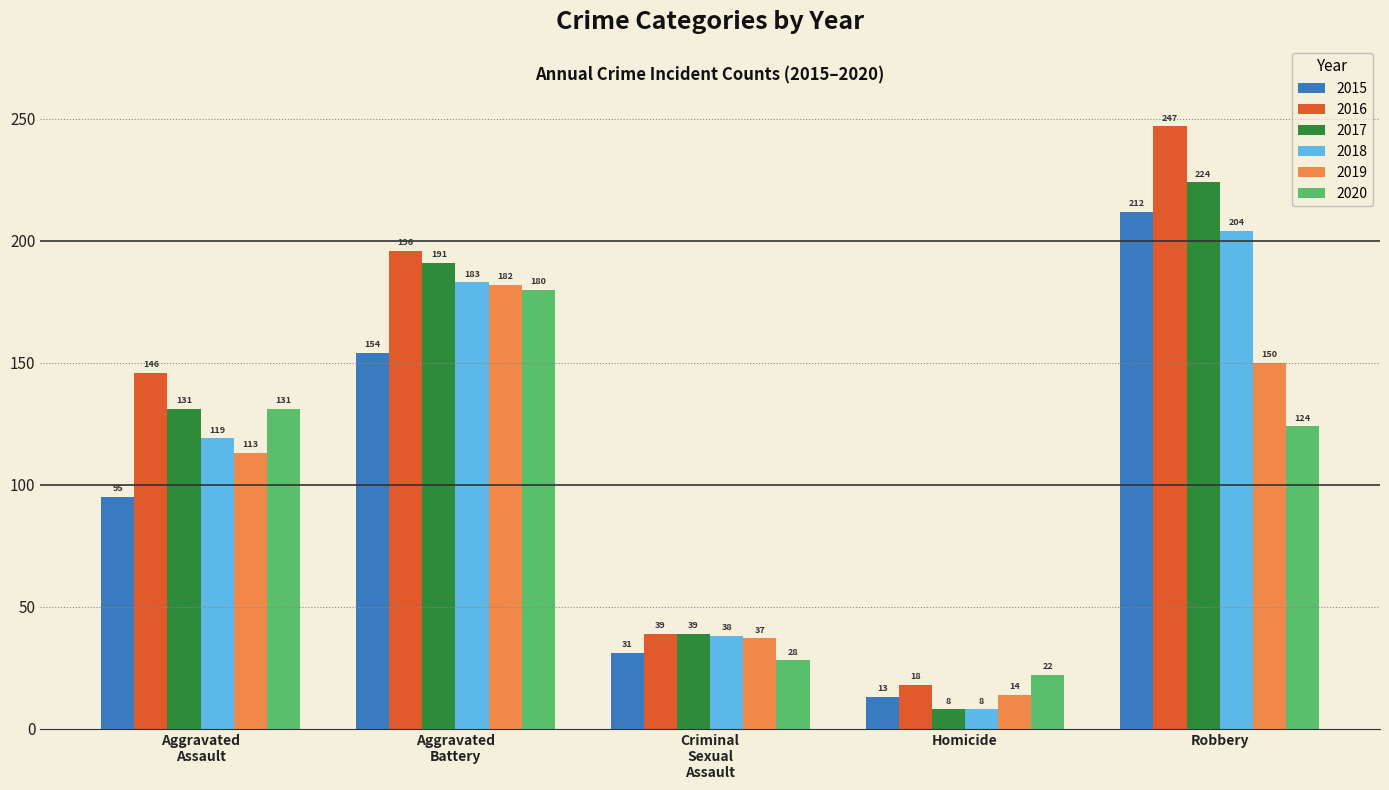

Reading right to left, what are all the values shown in this chart?

2015: 212	13	31	154	95
2016: 247	18	39	196	146
2017: 224	8	39	191	131
2018: 204	8	38	183	119
2019: 150	14	37	182	113
2020: 124	22	28	180	131